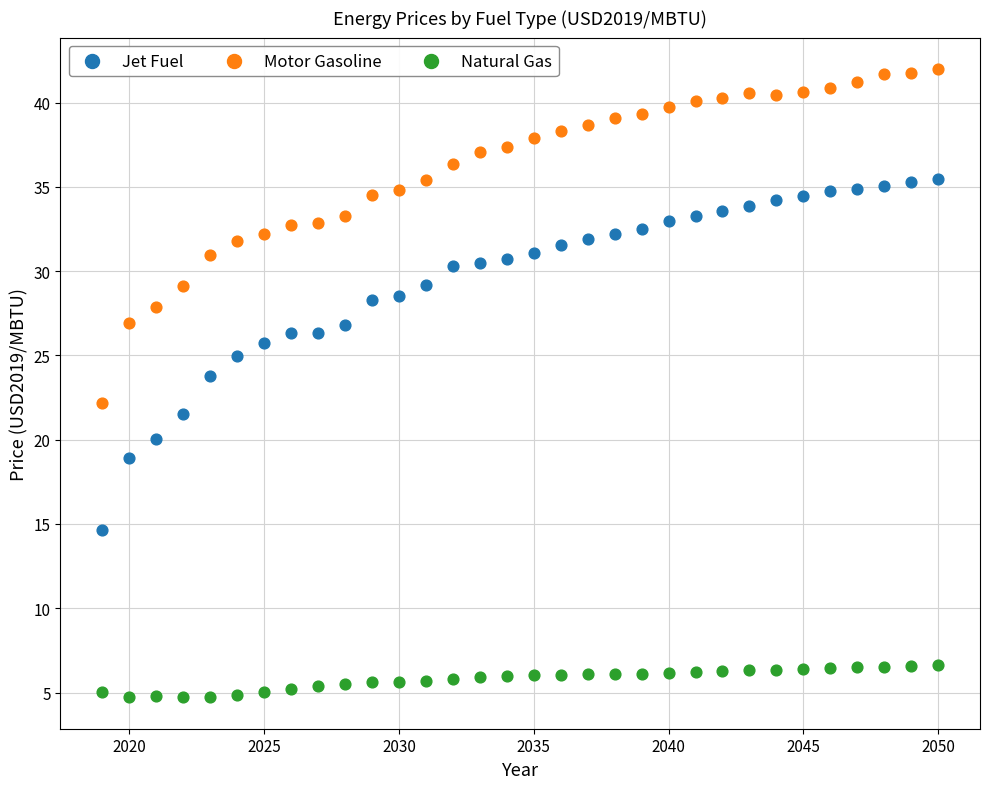

What is the X range (max minus min) for the scatter plot?

31.0